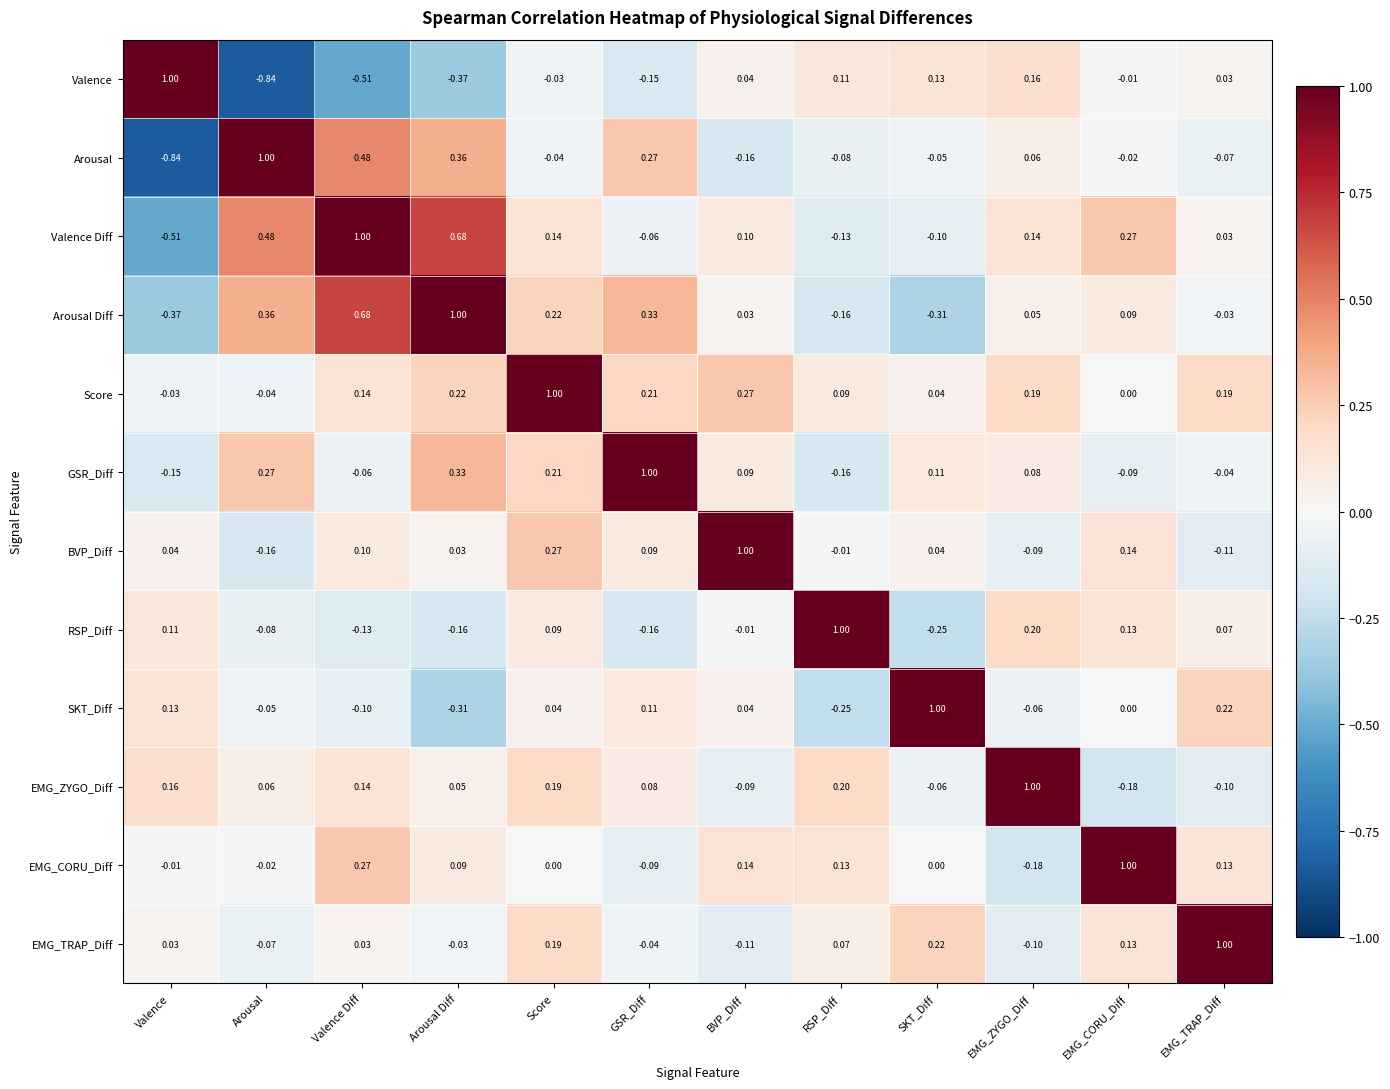

Which series has the largest total across all categories?

Score